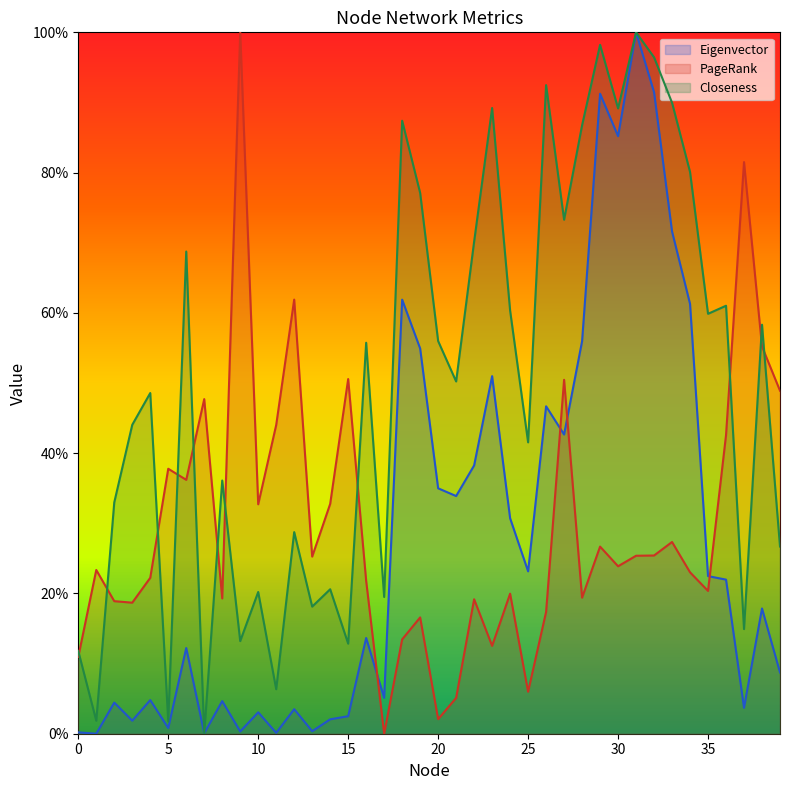

What is the sum of the Closeness values at 16 and 34?

1.4